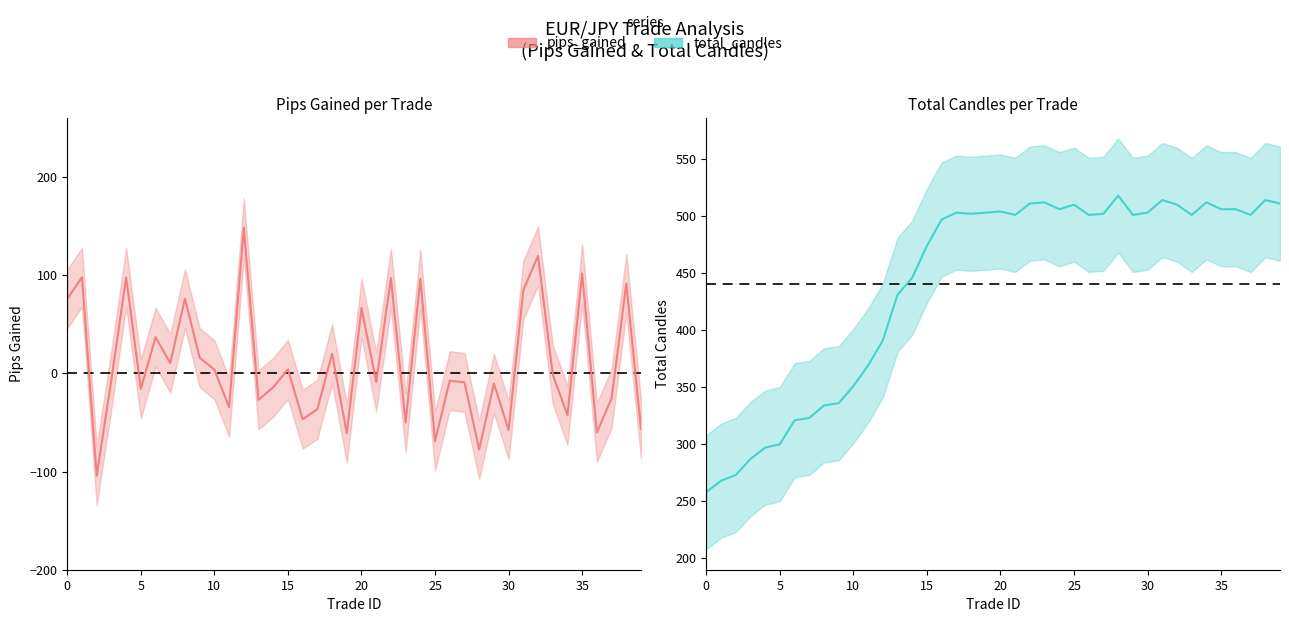

What is the total value across all series at 28?

440.4